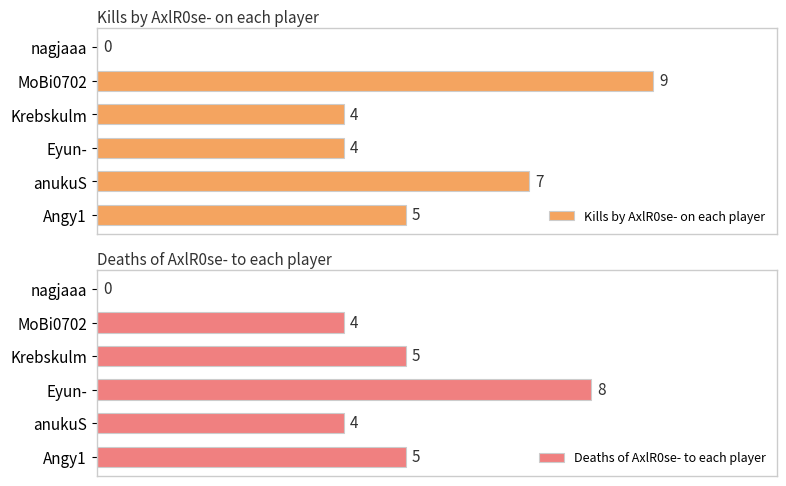

Which category has the highest value in the Deaths of AxlR0se- to each player series?

Eyun-